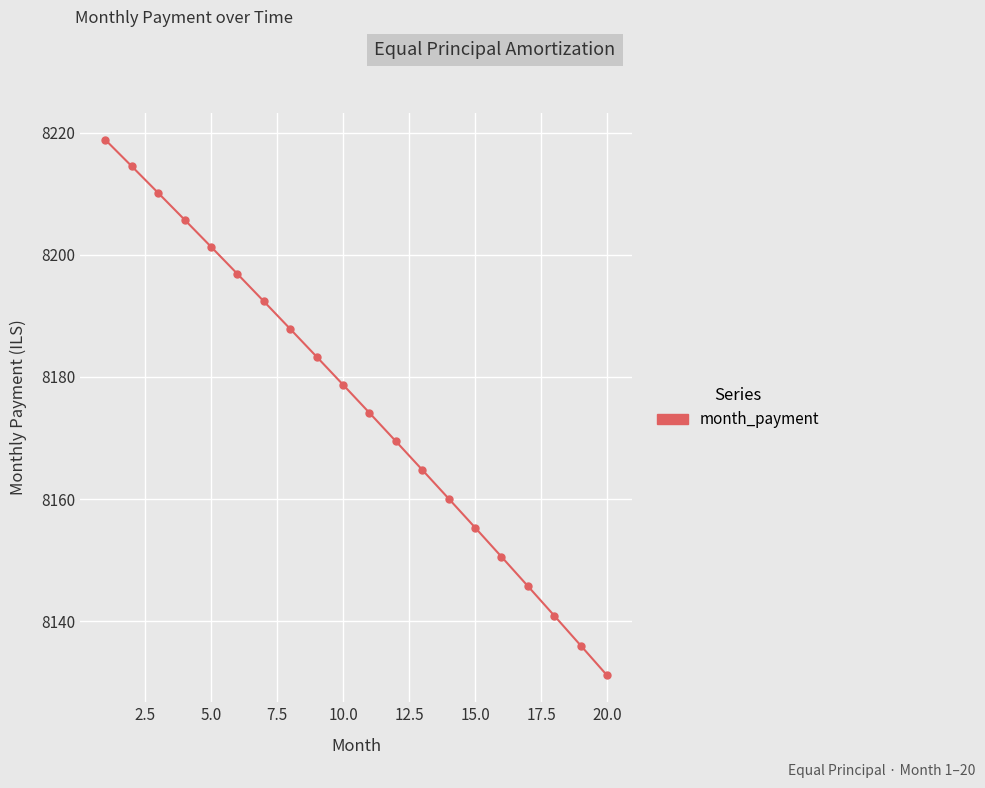

What is the value of the 2nd point from the left?

8214.5